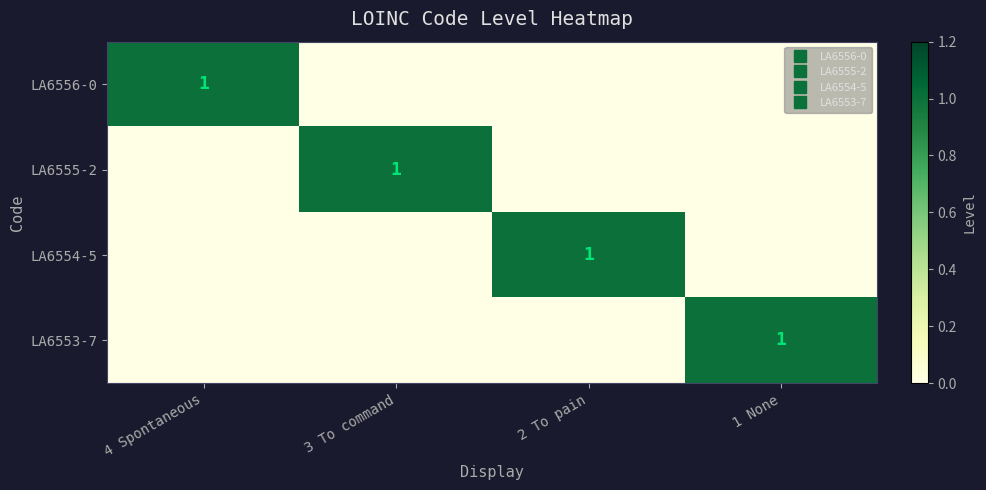

What is the sum of all LA6555-2 values?

1